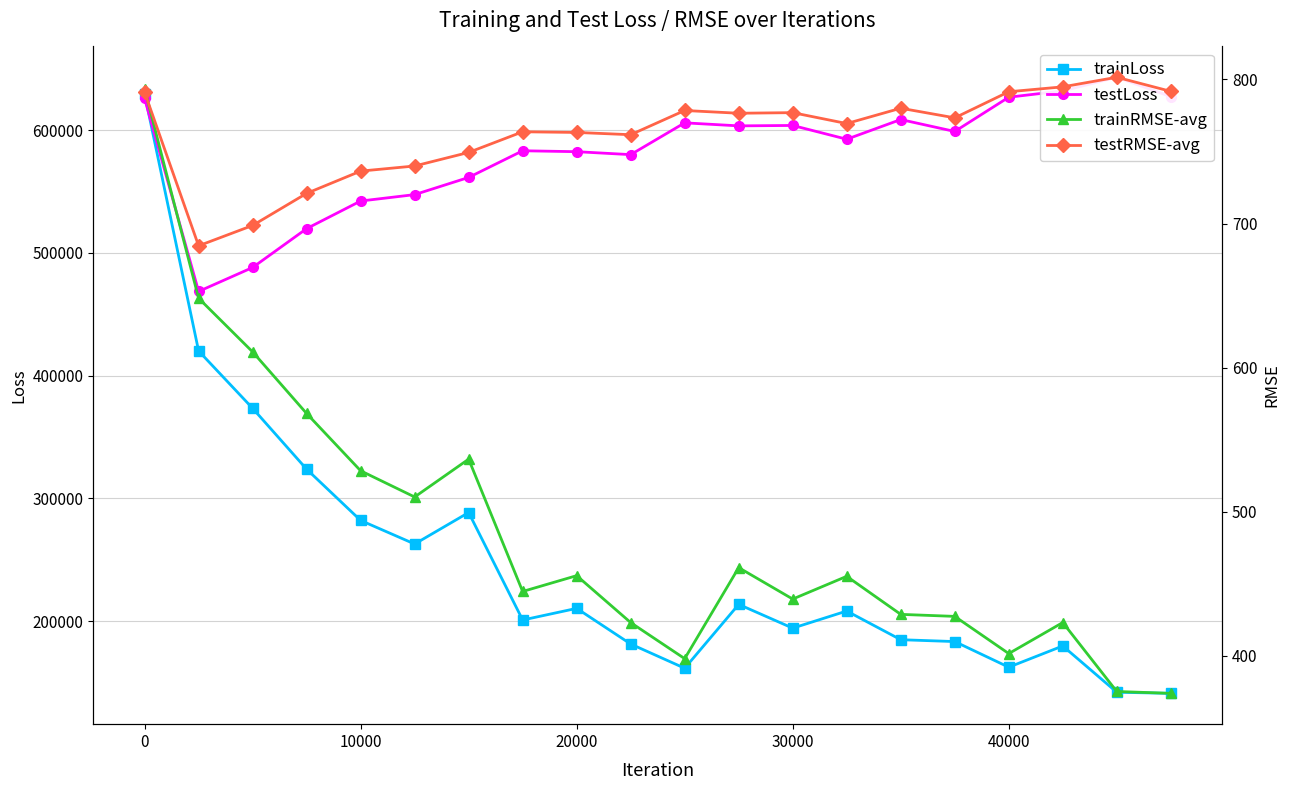

How many lines are shown in the chart?

4